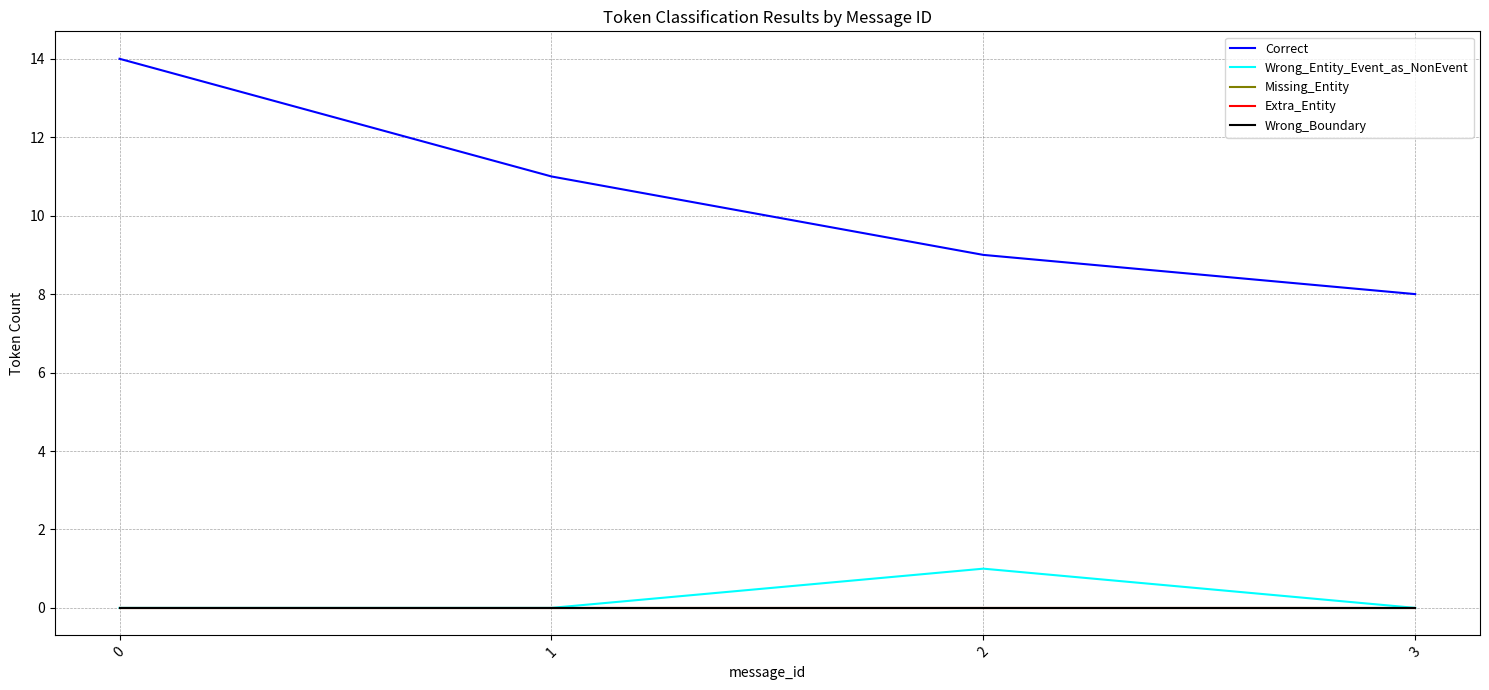

Reading left to right, list all the values displayed in this chart.

Correct: 14	11	9	8
Wrong_Entity_Event_as_NonEvent: 0	0	1	0
Missing_Entity: 0	0	0	0
Extra_Entity: 0	0	0	0
Wrong_Boundary: 0	0	0	0